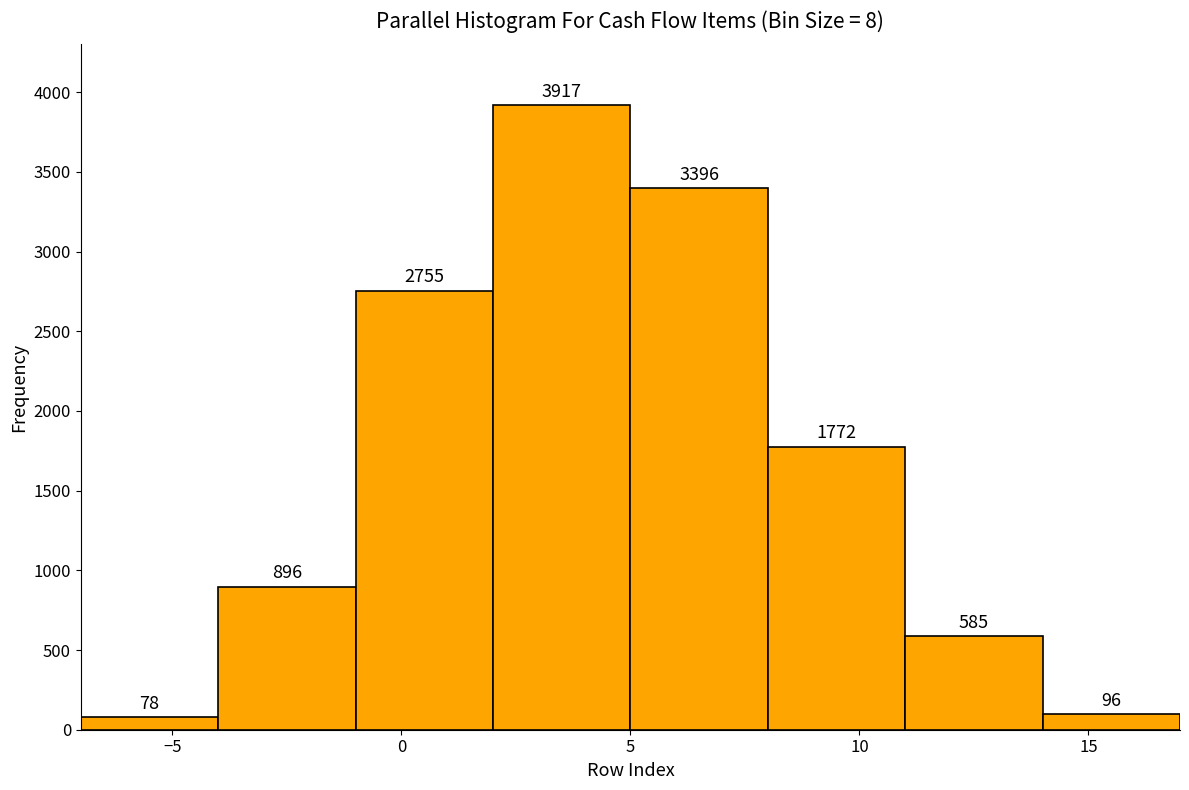

How tall is the bar that spans 5 to 8 on the x-axis?

3396